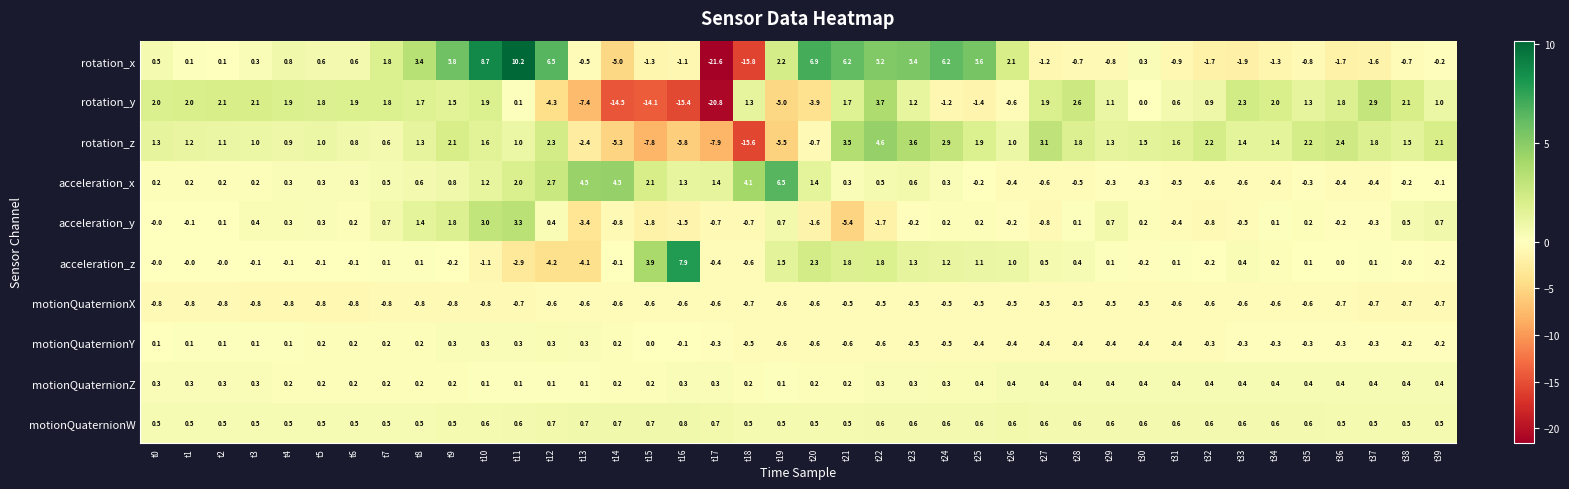

What value does the rotation_z series have at t35?

2.2